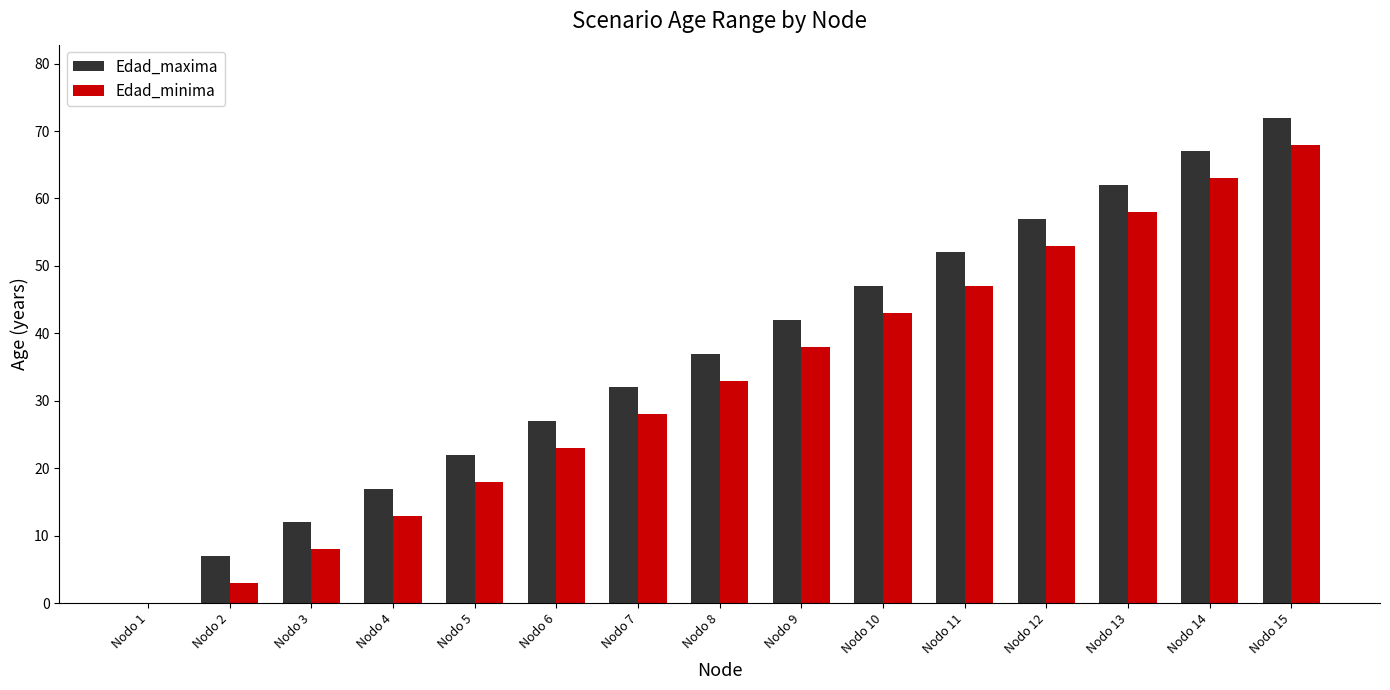

True or false: Edad_minima has a value of 23 at Nodo 6.

True